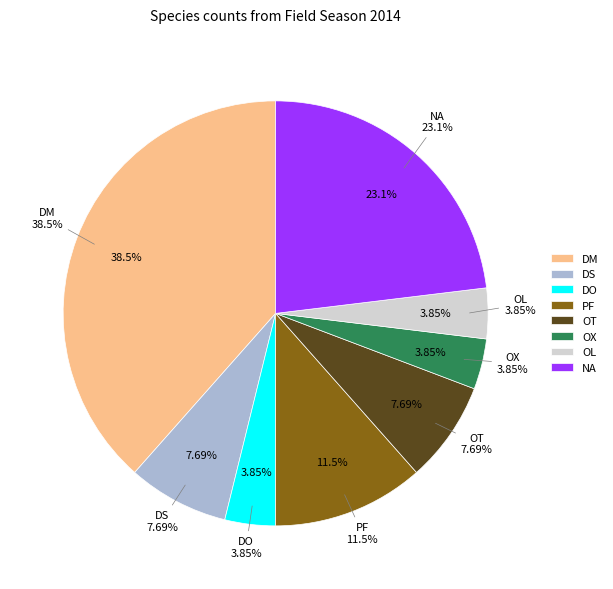

What percentage is the NA slice, to the nearest percent?

23%